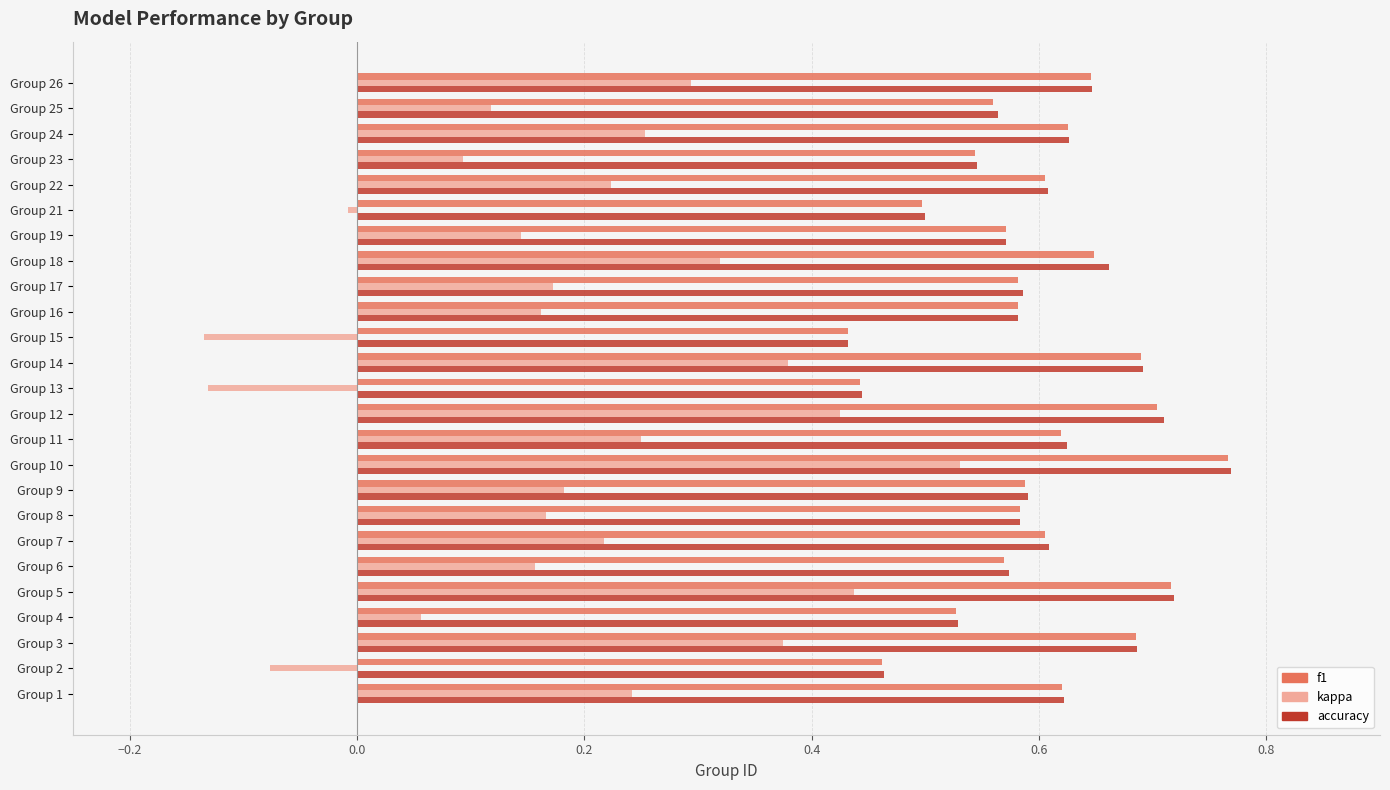

Is the value of kappa at Group 18 greater than the value of accuracy at Group 1?

No